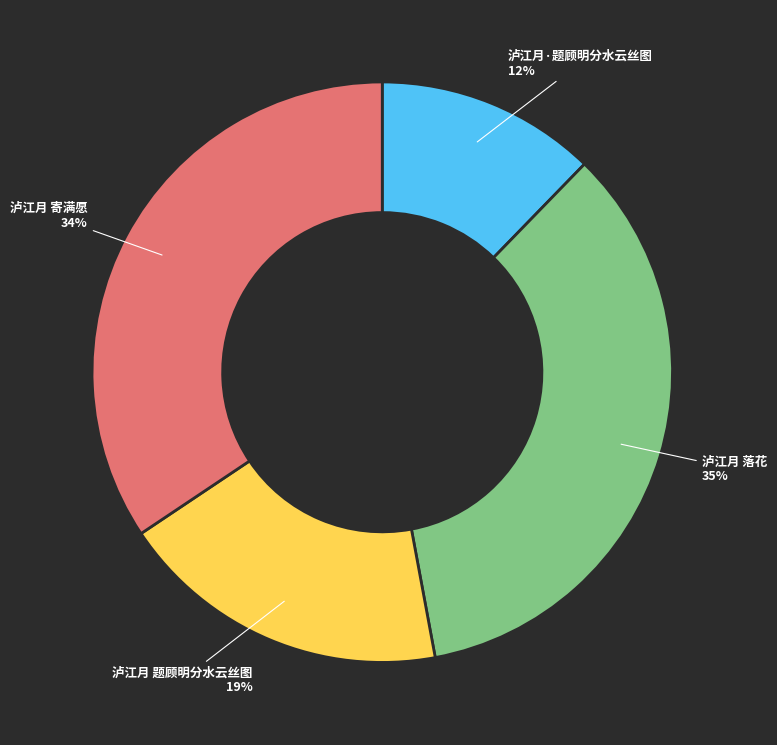

How many slices are in this pie chart?

4